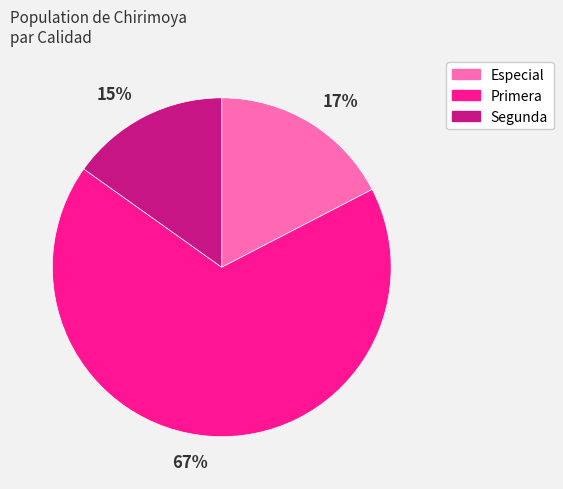

To the nearest percent, what is the average slice percentage?

33%